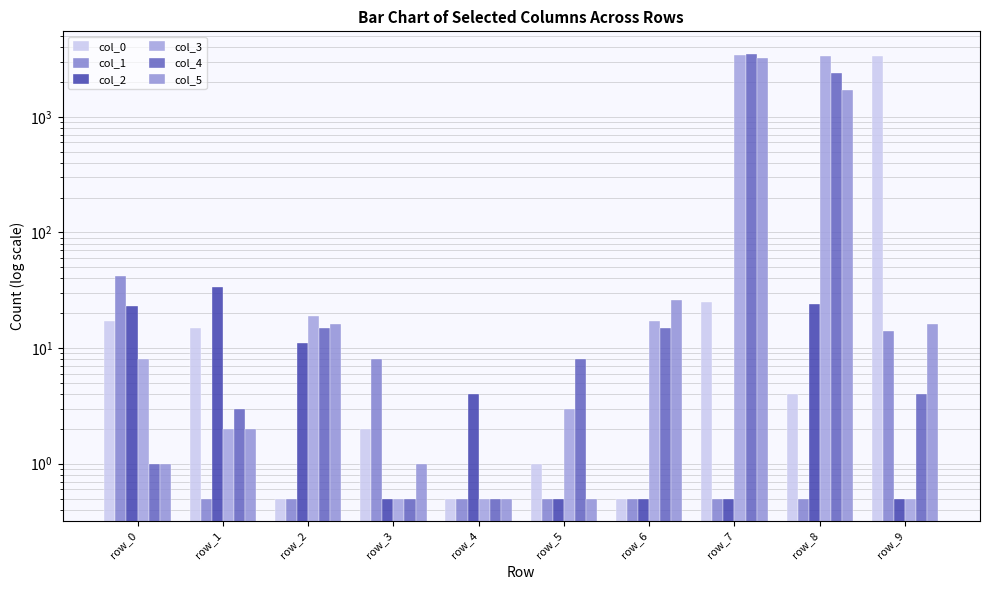

Is the value of col_4 at row_4 greater than the value of col_1 at row_4?

No